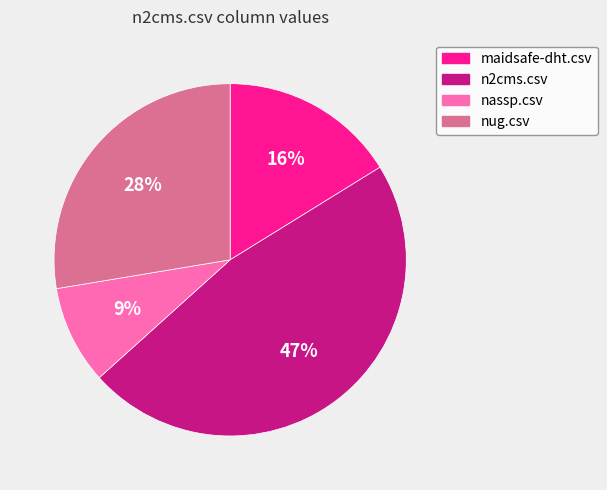

Does nug.csv represent more than half of the total?

No